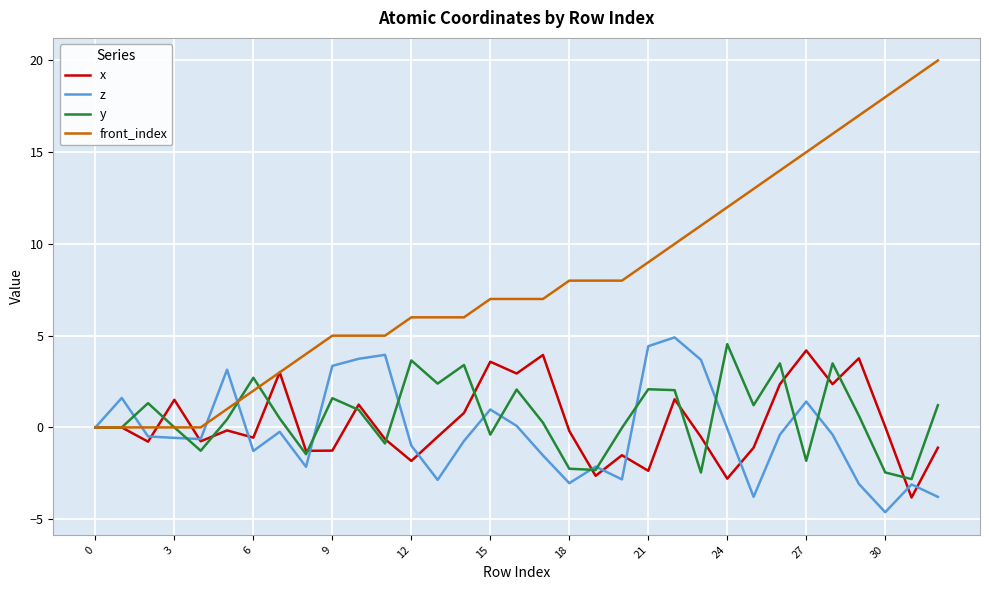

Which series has the largest range (max minus min)?

front_index